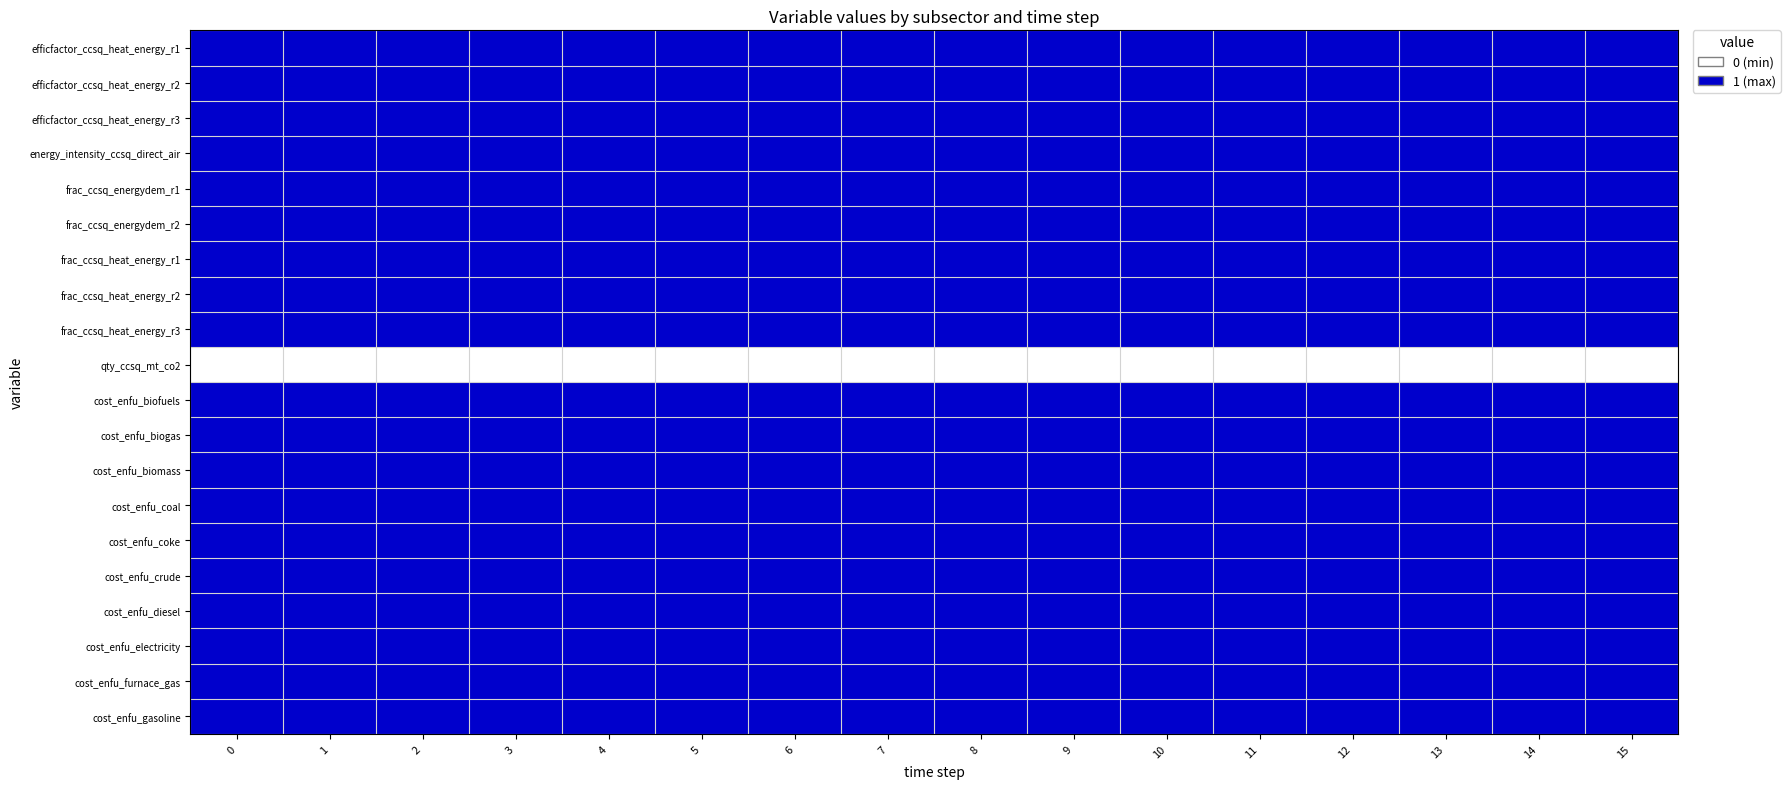

What is the spread (max minus min) of values at 2?

1